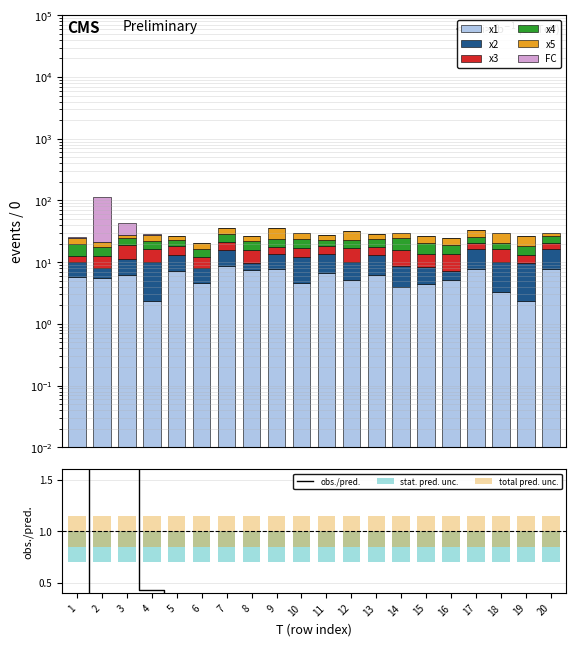

What is the maximum value for FC?

92.0